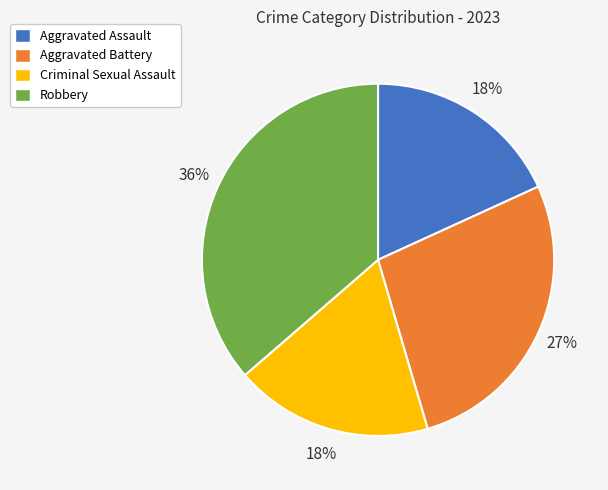

Is it true that Aggravated Assault is 26% of the pie?

False